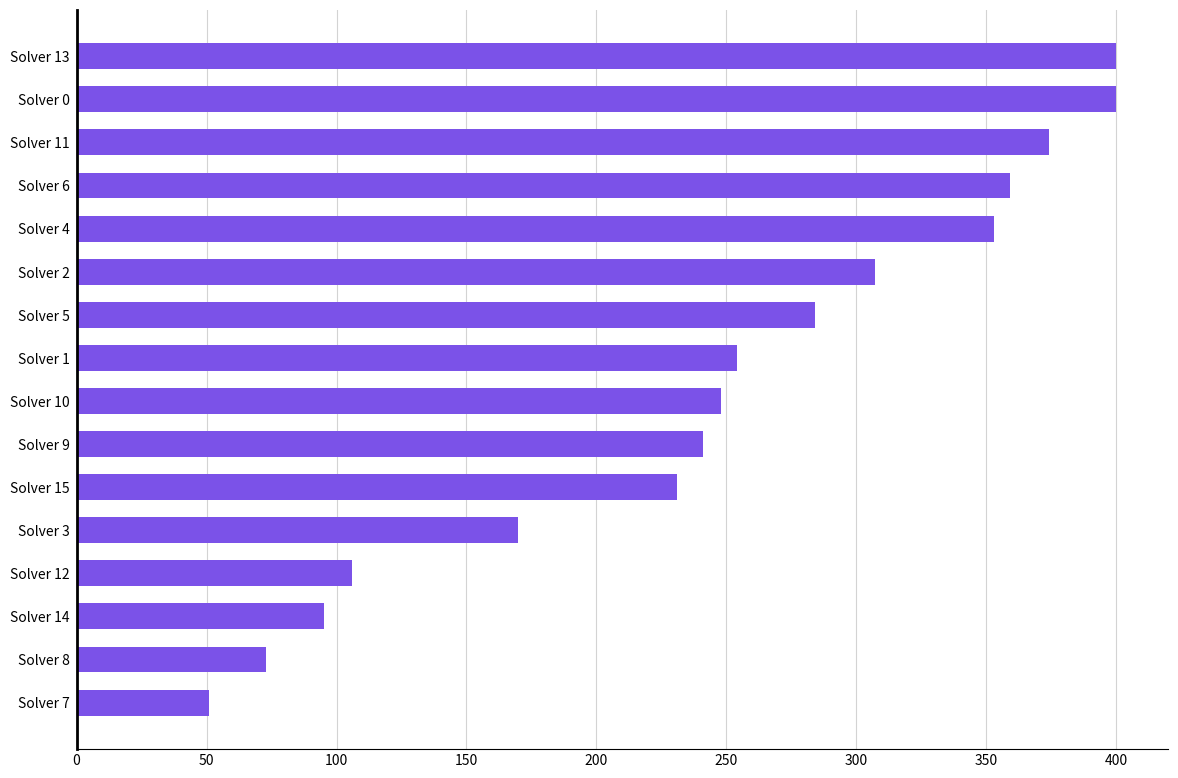

Reading top to bottom, transcribe all the data shown in this chart.

400	400	374	359	353	307	284	254	248	241	231	170	106	95	73	51